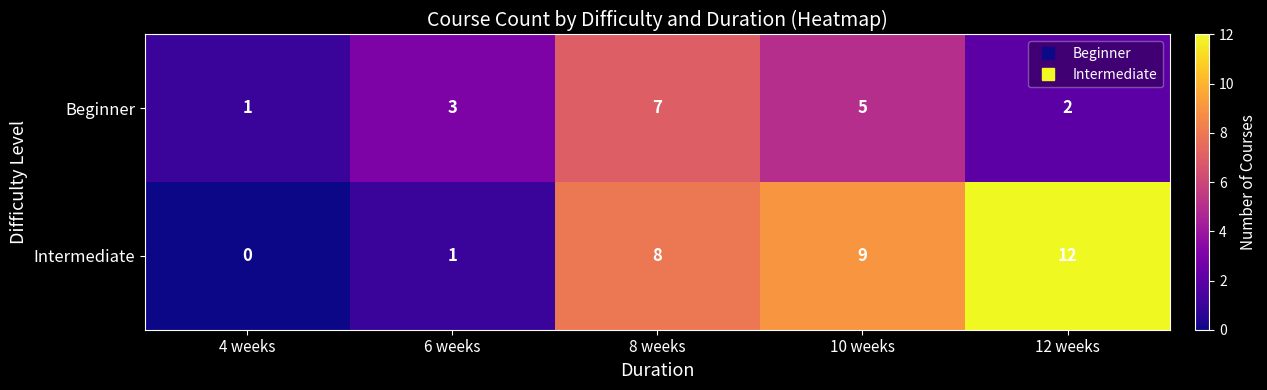

Is it true that Intermediate equals 20 at 12 weeks?

False